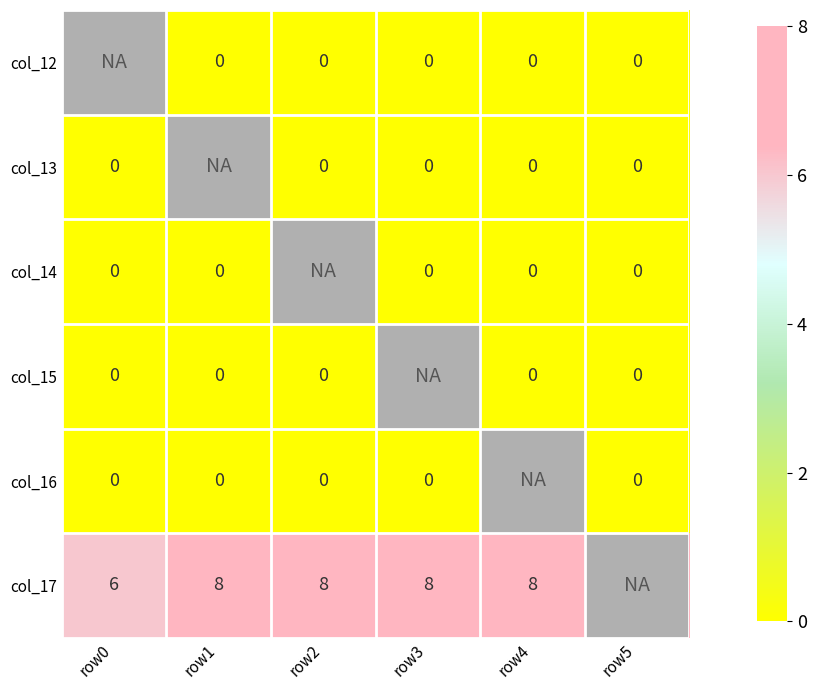

Count the number of data series in this chart.

6